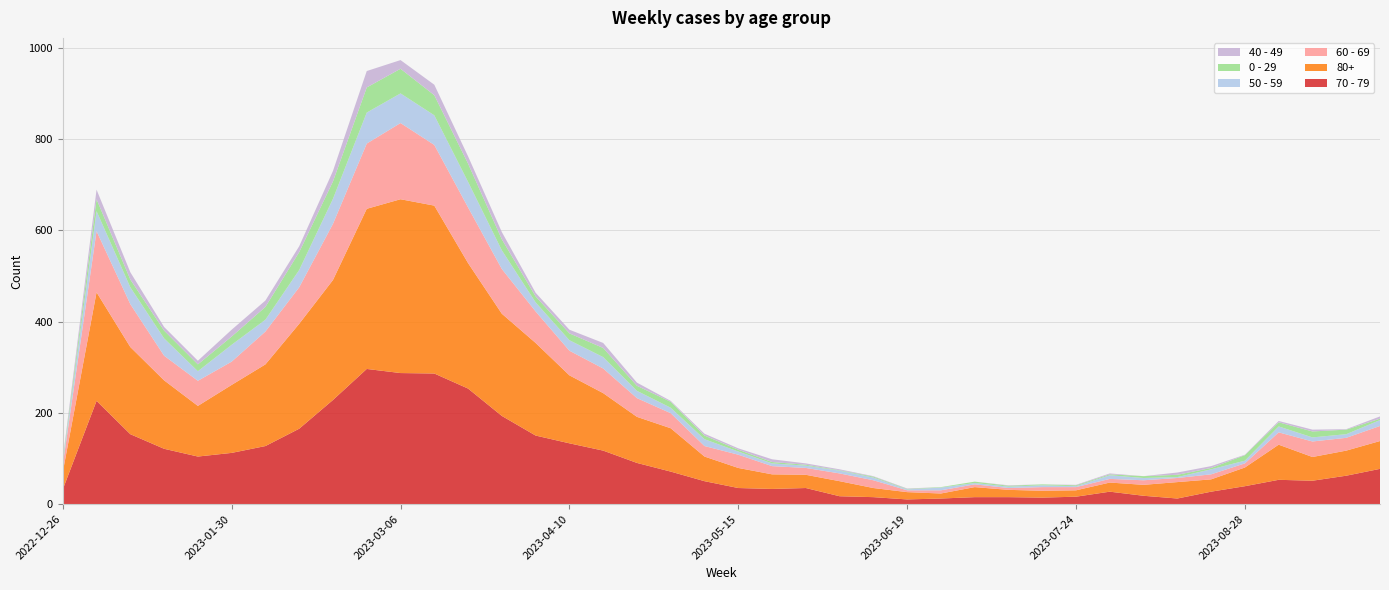

Reading right to left, list all the values displayed in this chart.

70 - 79: 77	62	51	53	39	27	12	18	27	16	14	15	15	12	10	15	17	35	33	35	50	71	90	117	133	150	193	253	286	287	296	228	165	127	112	104	121	153	226	32
80+: 61	55	52	77	41	27	36	24	20	14	15	16	22	11	16	20	33	29	32	44	54	95	101	126	149	203	224	275	368	381	351	263	230	179	149	111	150	191	238	38
60 - 69: 33	28	34	27	9	11	9	10	8	7	8	4	6	7	4	17	17	15	18	29	23	33	41	54	54	69	98	122	133	167	143	123	80	72	51	55	54	94	134	16
50 - 59: 13	8	9	13	6	11	2	5	8	2	4	3	3	6	2	6	6	5	6	7	15	12	16	25	23	20	41	56	65	65	68	55	38	26	37	21	38	37	44	5
0 - 29: 3	10	13	9	12	3	5	4	2	2	2	2	3	1	1	2	1	2	3	4	8	13	11	20	15	13	24	40	44	54	55	38	39	28	18	15	17	17	26	4
40 - 49: 5	1	4	3	1	4	5	0	2	1	0	1	0	0	1	1	2	3	6	3	4	2	7	11	8	8	16	16	23	19	36	23	13	14	15	8	8	16	21	4